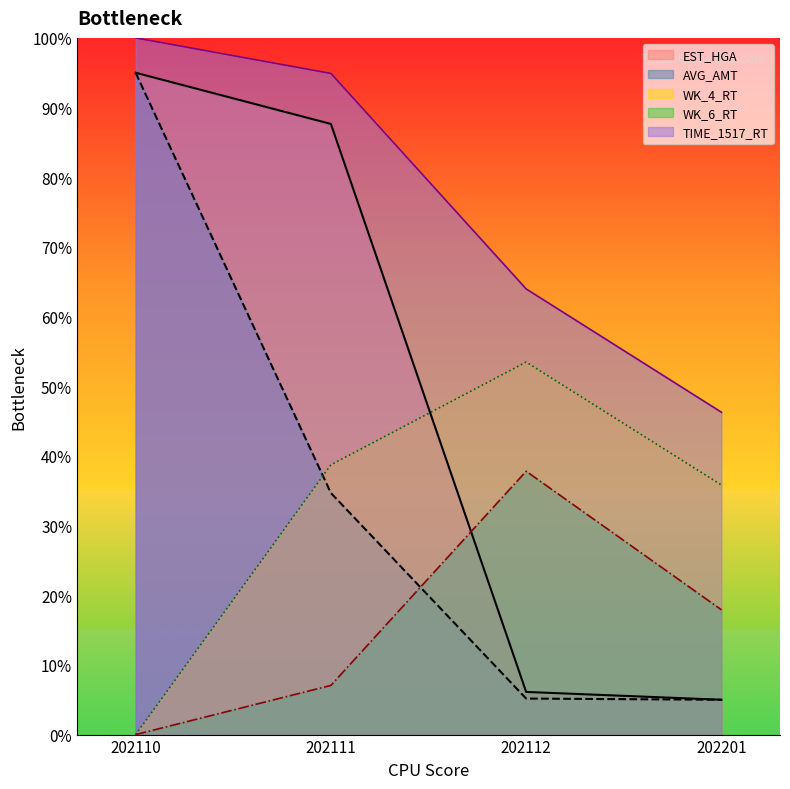

How many positive values does the WK_6_RT series have?

3